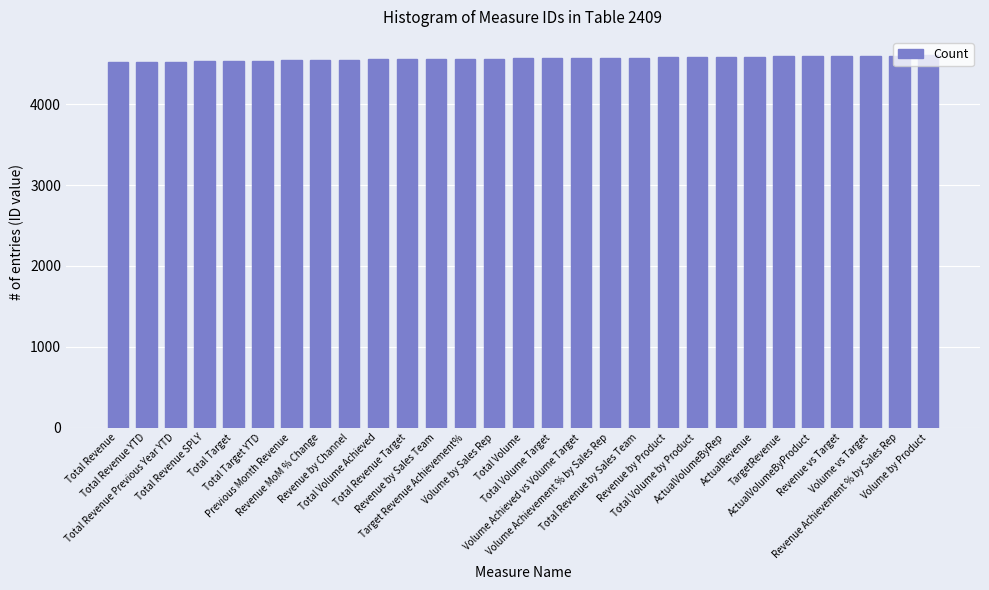

Are the bars grouped side by side (vs. stacked)?

No